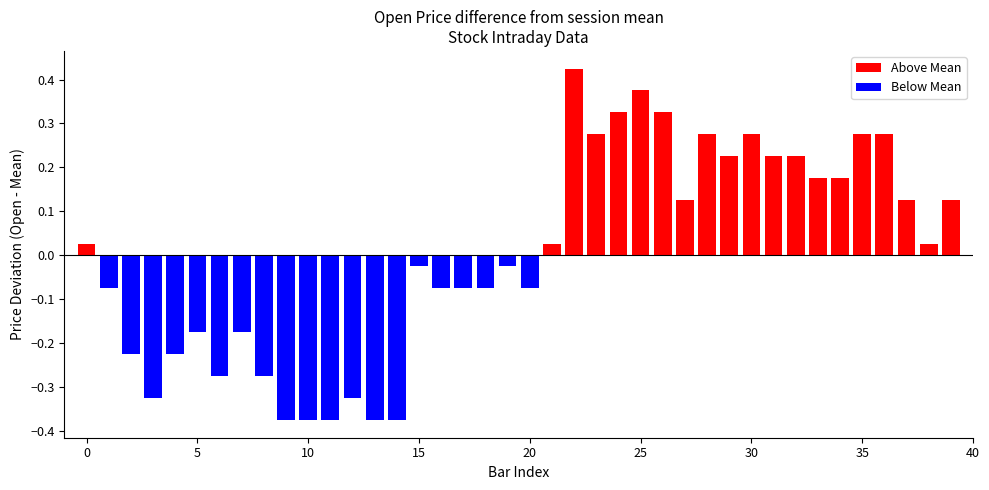

Count the number of data series in this chart.

2